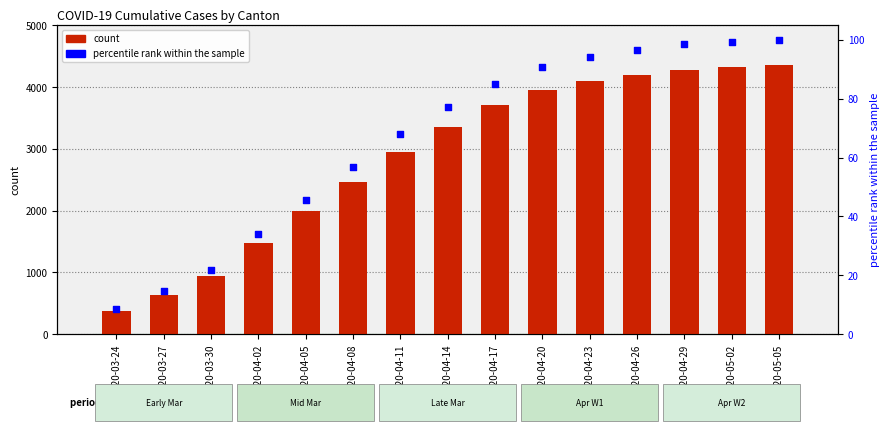

What is the total value across all series at 2020-04-17?

3785.1